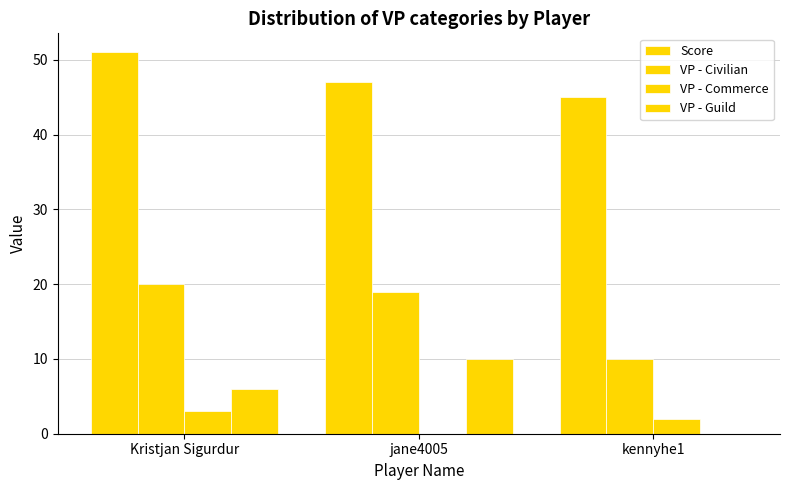

What is the average value of the Score series?

48